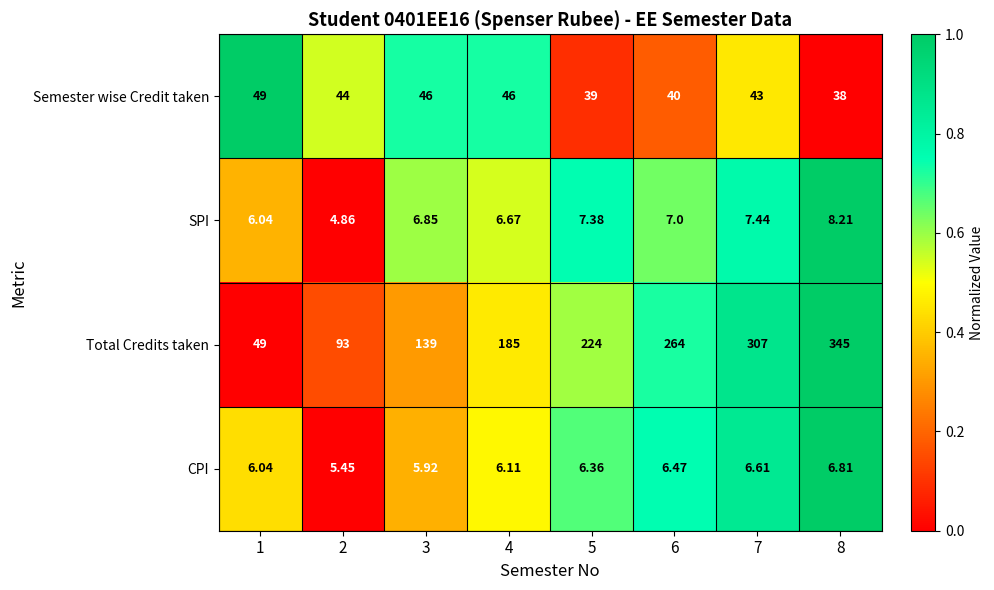

Is the value of SPI at 8 greater than the value of Total Credits taken at 2?

No